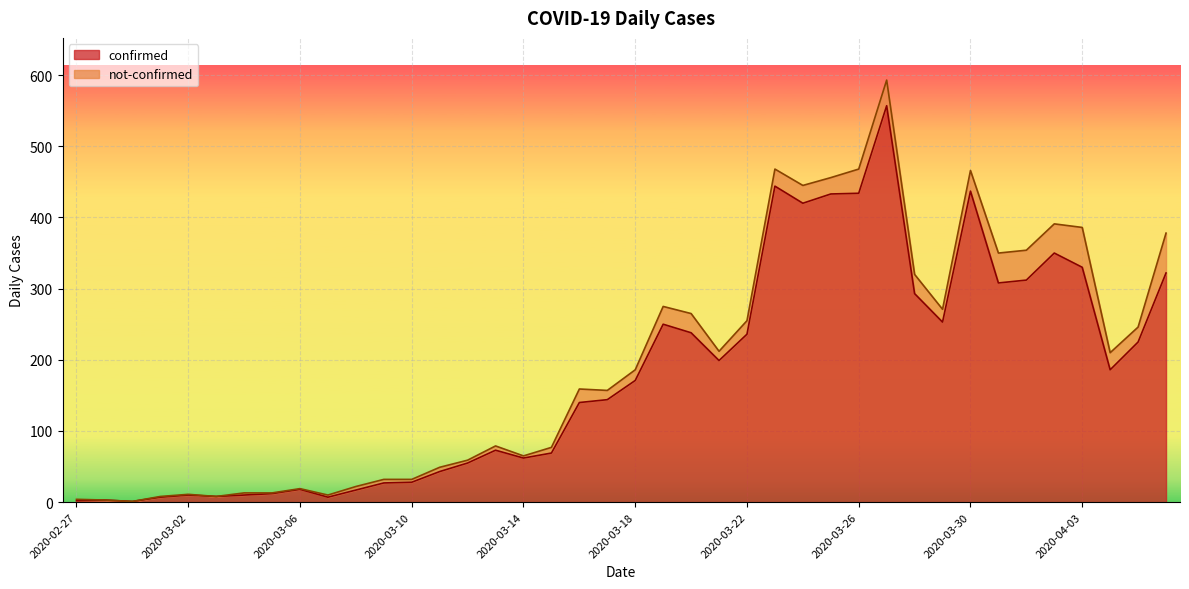

How many lines are shown in the chart?

2